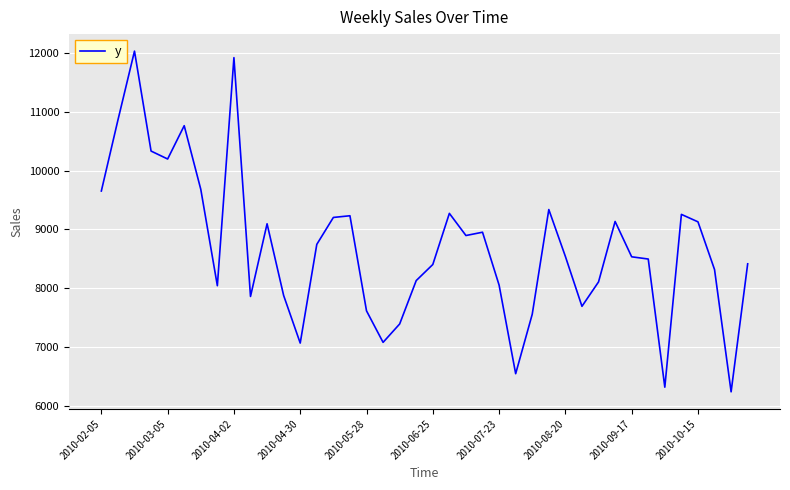

What is the difference between the maximum and minimum values?

5790.9